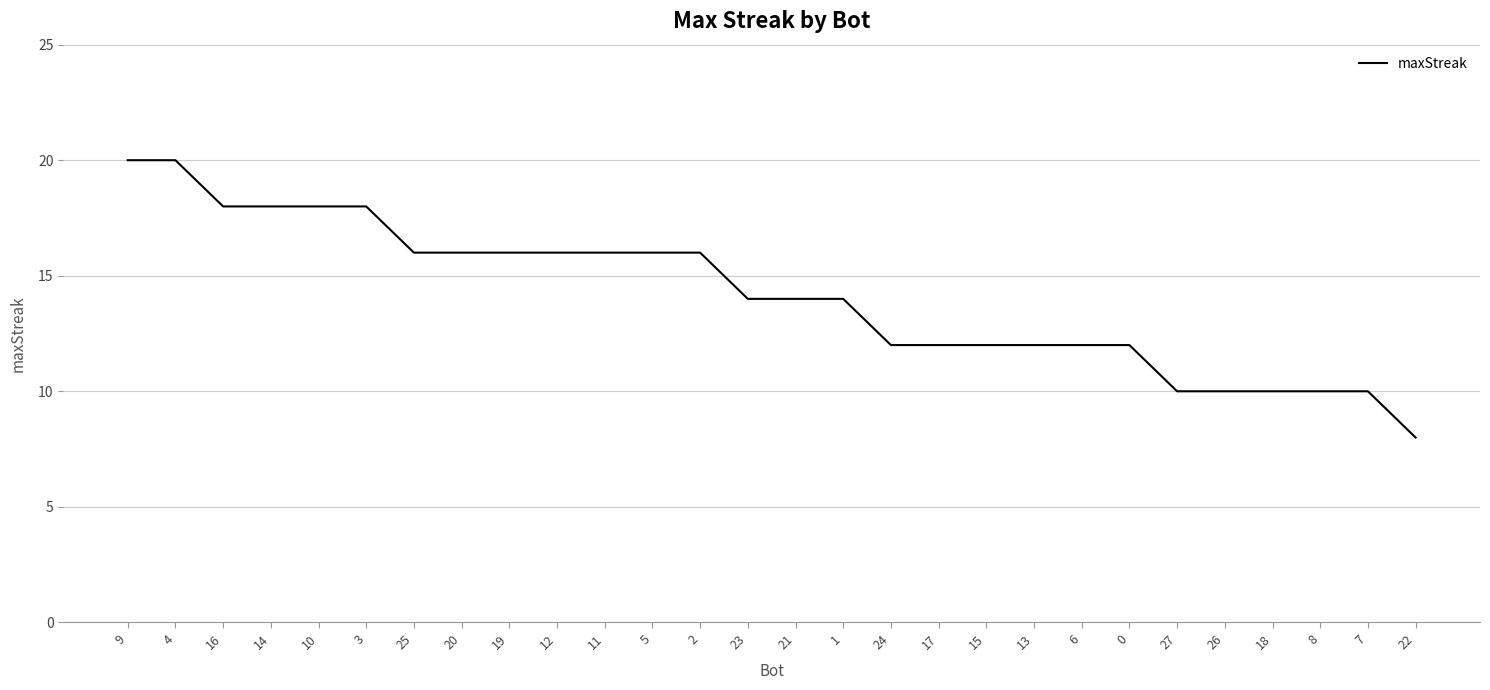

Reading left to right, list all the values displayed in this chart.

9=20	4=20	16=18	14=18	10=18	3=18	25=16	20=16	19=16	12=16	11=16	5=16	2=16	23=14	21=14	1=14	24=12	17=12	15=12	13=12	6=12	0=12	27=10	26=10	18=10	8=10	7=10	22=8